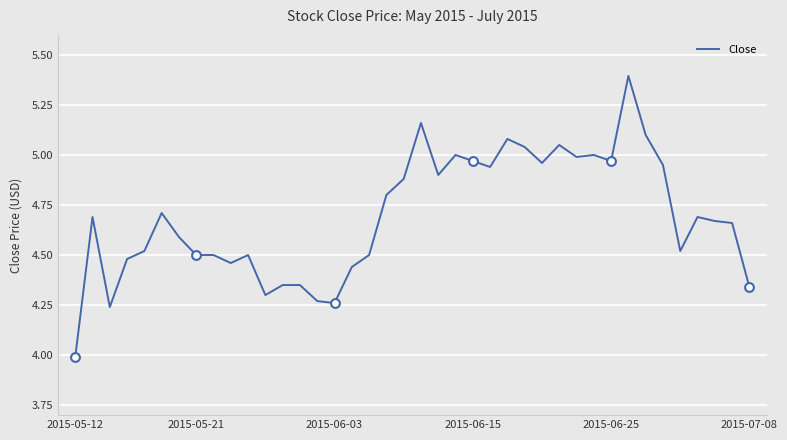

What is the greatest value displayed?

5.4